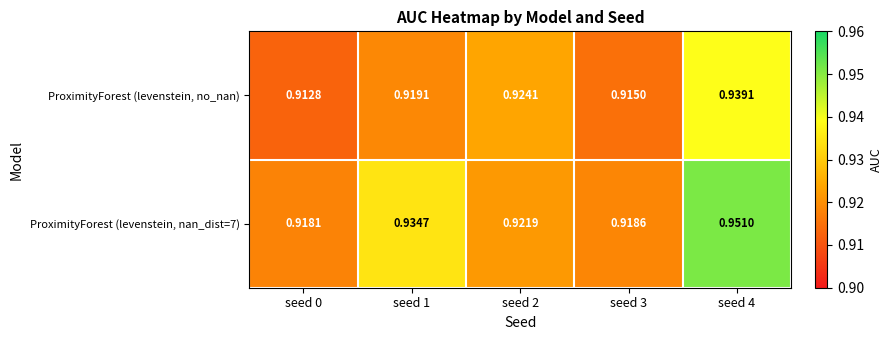

Is the value of ProximityForest (levenstein, no_nan) at seed 1 greater than the value of ProximityForest (levenstein, nan_dist=7) at seed 2?

No